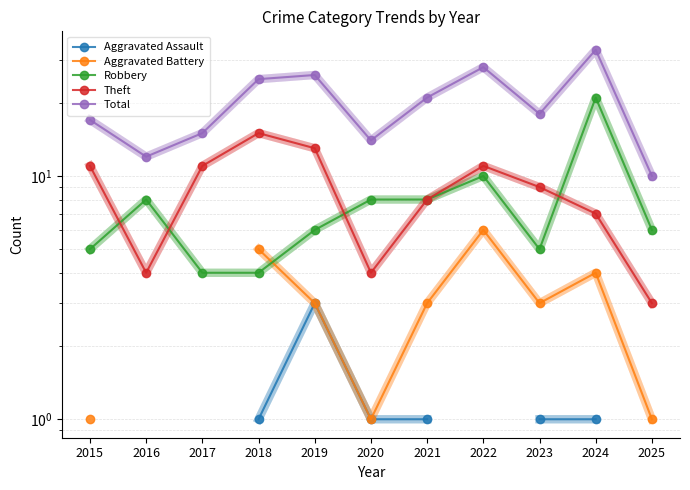

What is the lowest value of the Total series?

10.0